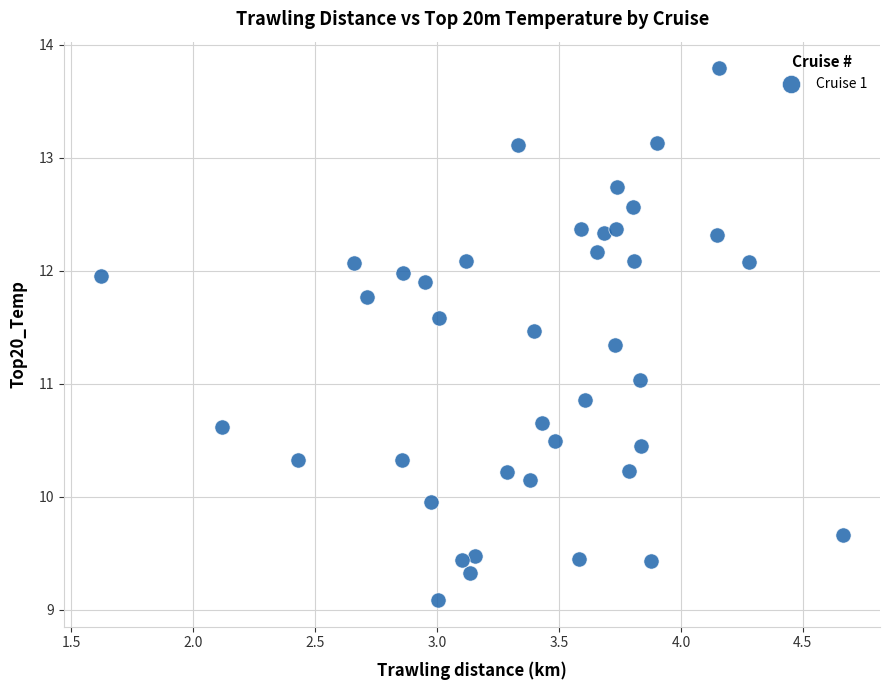

What is the range of Y values (max minus min)?

4.7